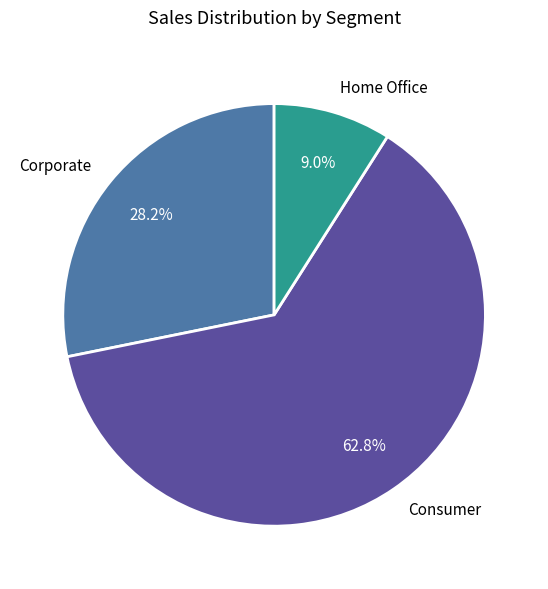

Does any single category account for the majority?

Yes